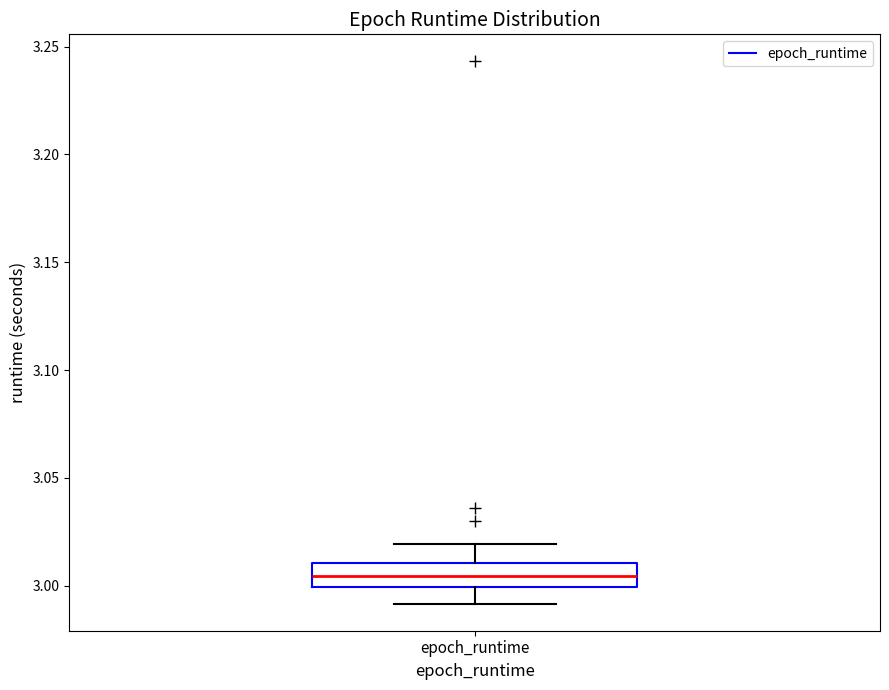

Read this box plot against the y-axis: the position of the median line, the range covered by the box, and the ends of both whiskers. The values are not printed on the chart, so give them approximately, as read against the axis.

median 3.005, box 3.000 to 3.010, whiskers 2.990 to 3.020